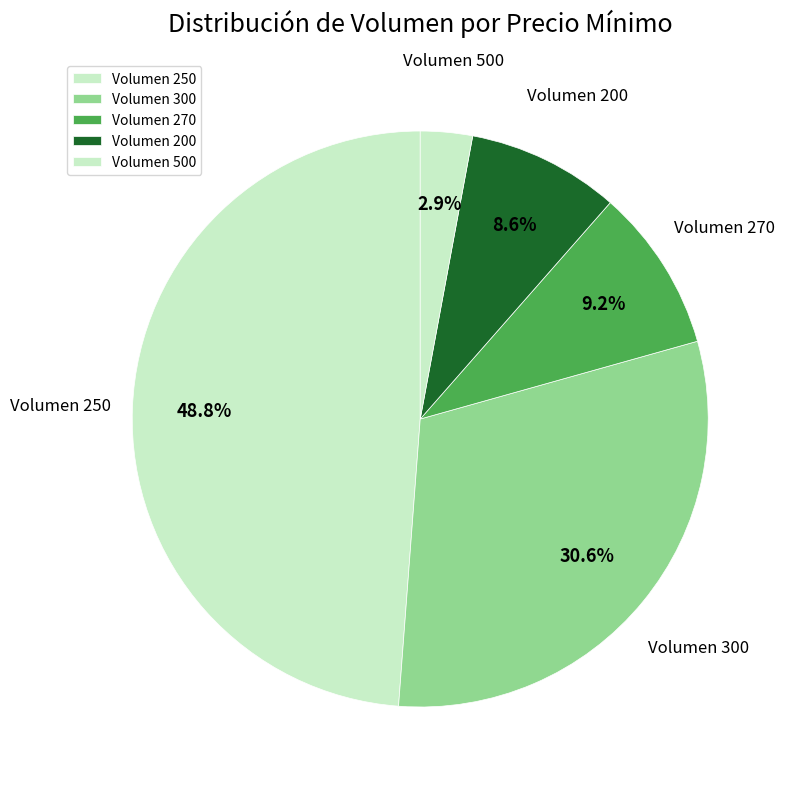

Approximately how many times larger is the value at Volumen 300 compared to Volumen 270?

3.3